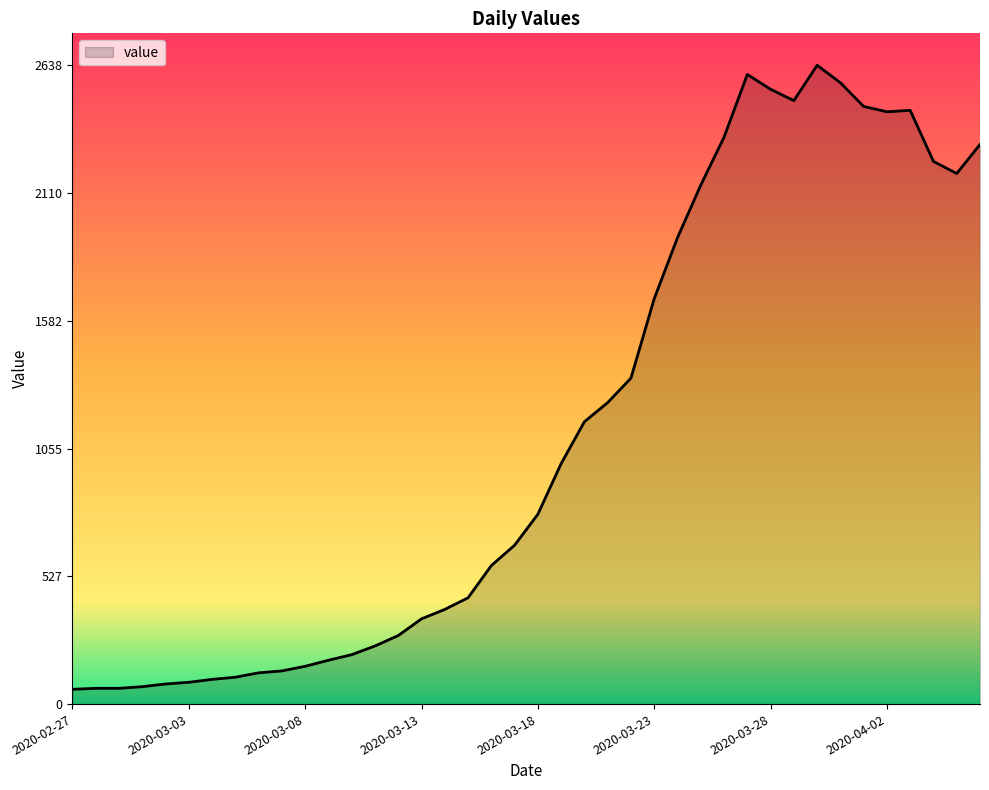

What is the maximum value shown in the chart?

2638